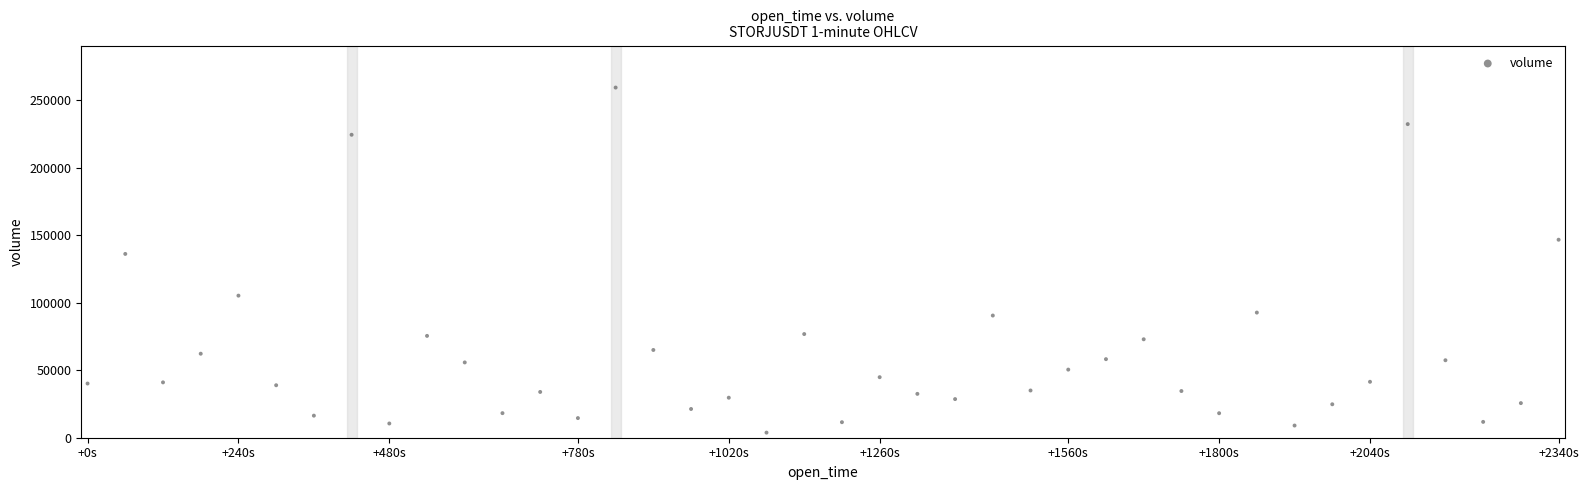

What is the range of X values (max minus min)?

2340